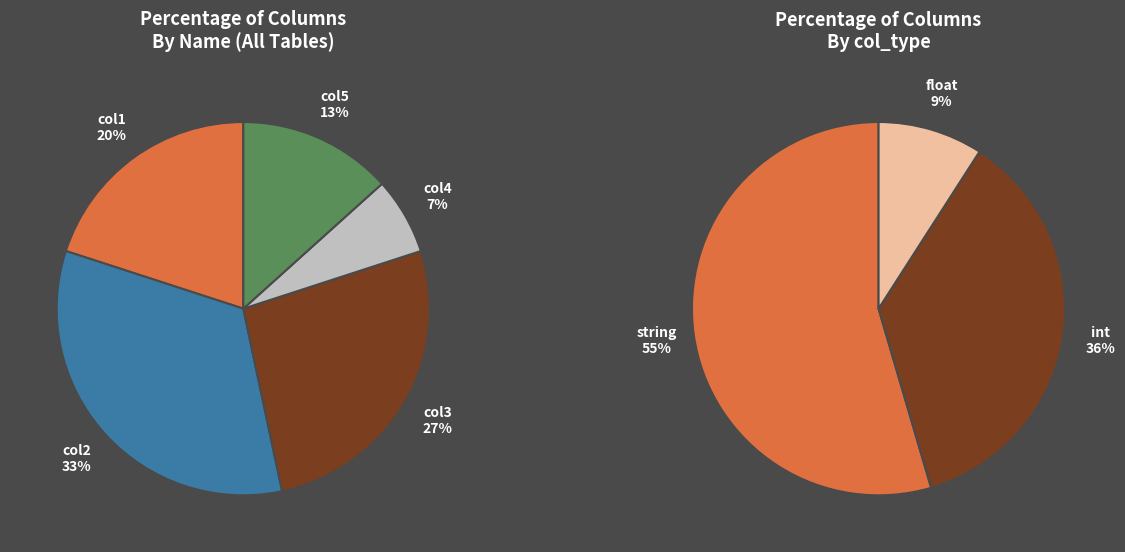

Between col4 and col5, which is larger?

col5